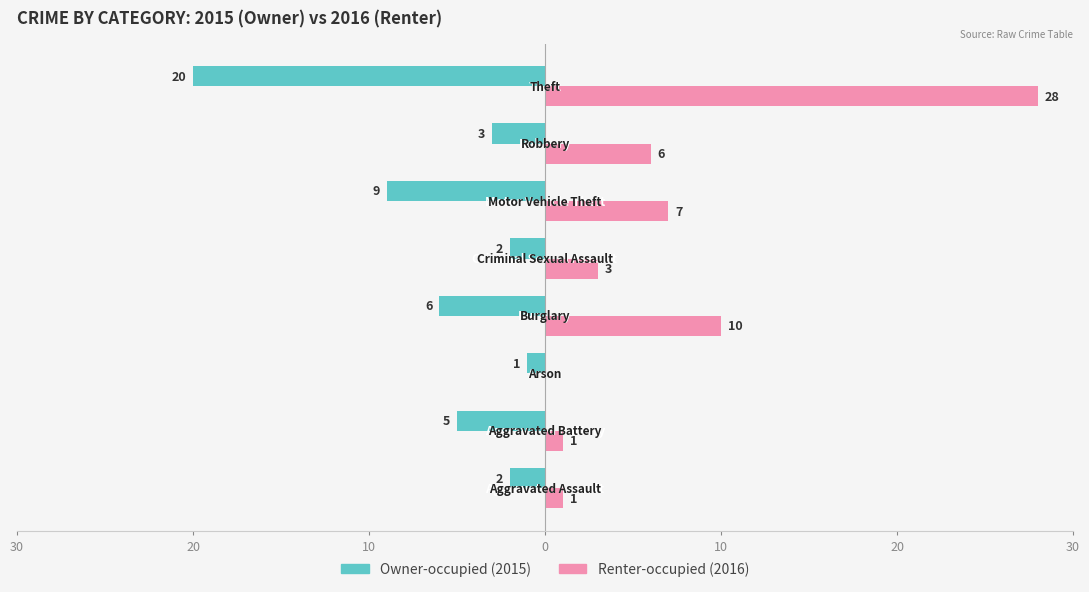

How many categories are shown in the chart?

8